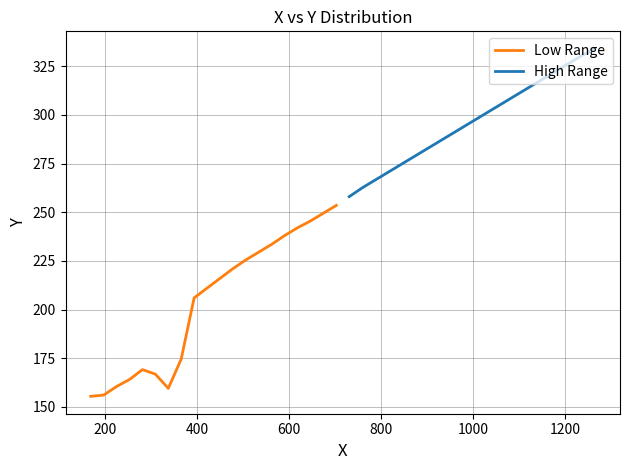

List the series in order of their peak value, highest first.

High Range, Low Range